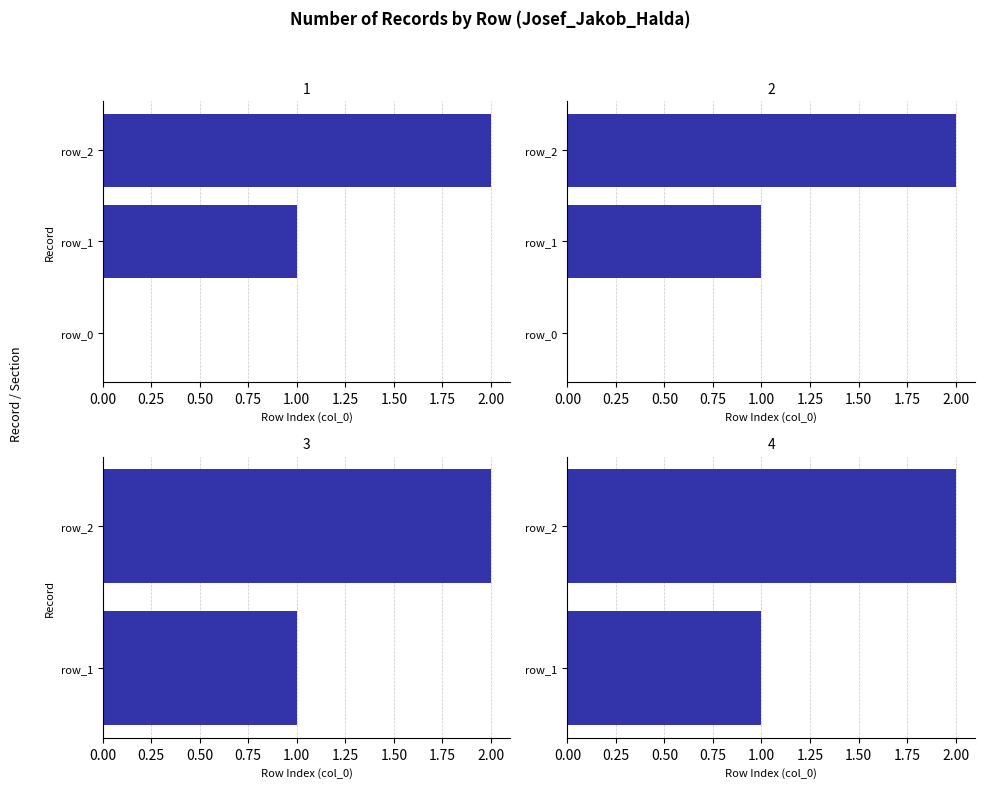

The value at row_1 is 1. True or false?

False